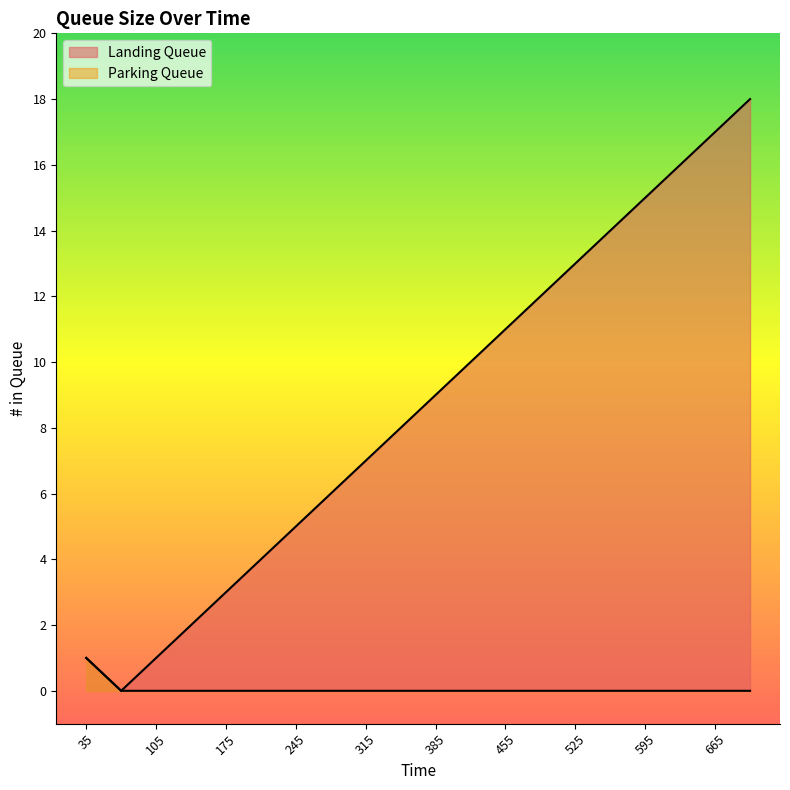

Reading left to right, what are all the values shown in this chart?

Landing Queue: 35=1	70=0	105=1	140=2	175=3	210=4	245=5	280=6	315=7	350=8	385=9	420=10	455=11	490=12	525=13	560=14	595=15	630=16	665=17	700=18
Parking Queue: 35=1	70=0	105=0	140=0	175=0	210=0	245=0	280=0	315=0	350=0	385=0	420=0	455=0	490=0	525=0	560=0	595=0	630=0	665=0	700=0